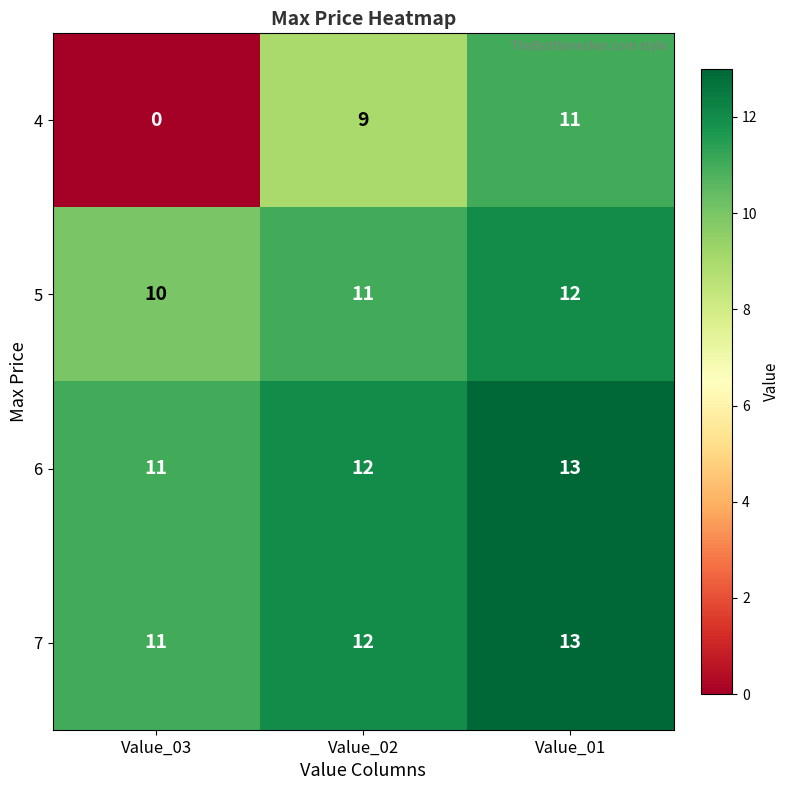

What is the spread (max minus min) of values at Value_03?

11